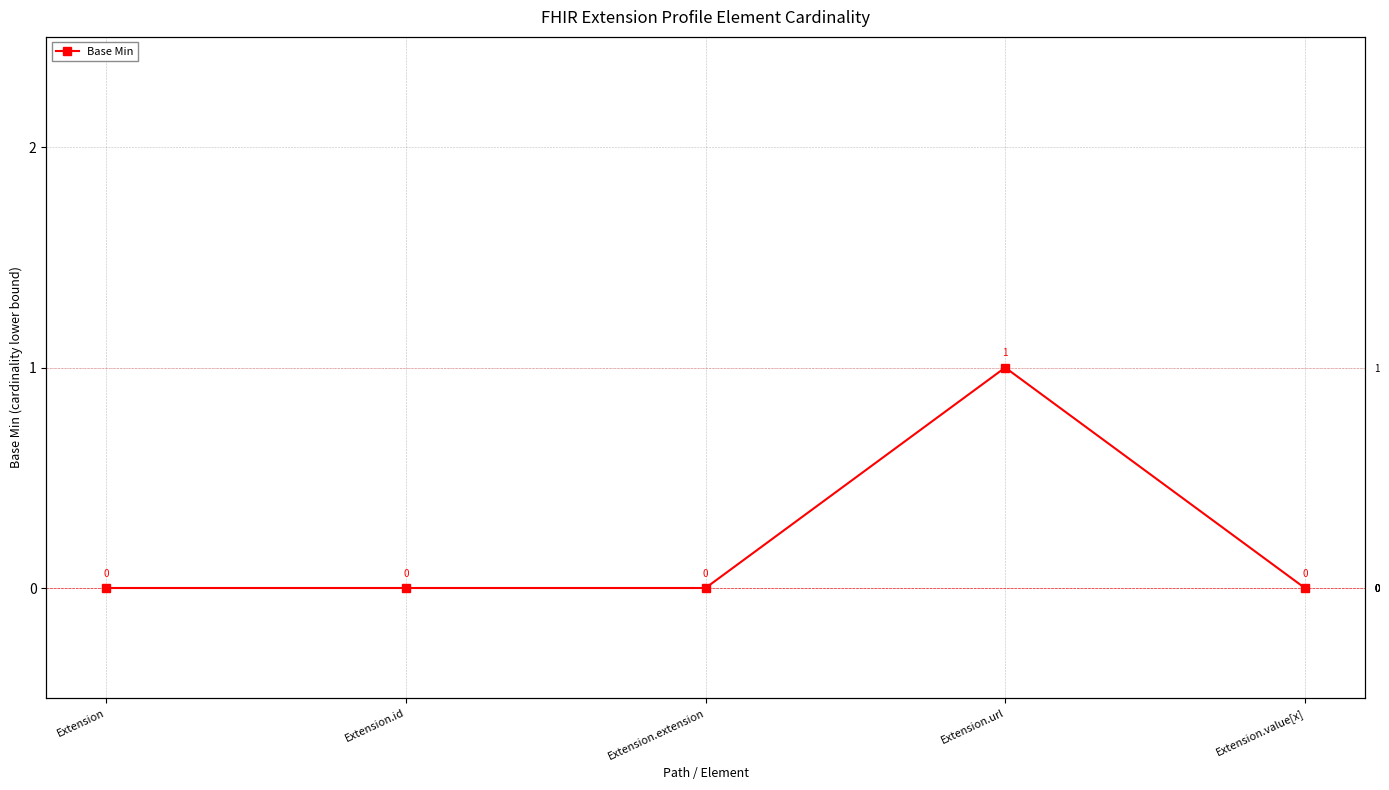

At which category does the chart reach its peak across all series?

Extension.url